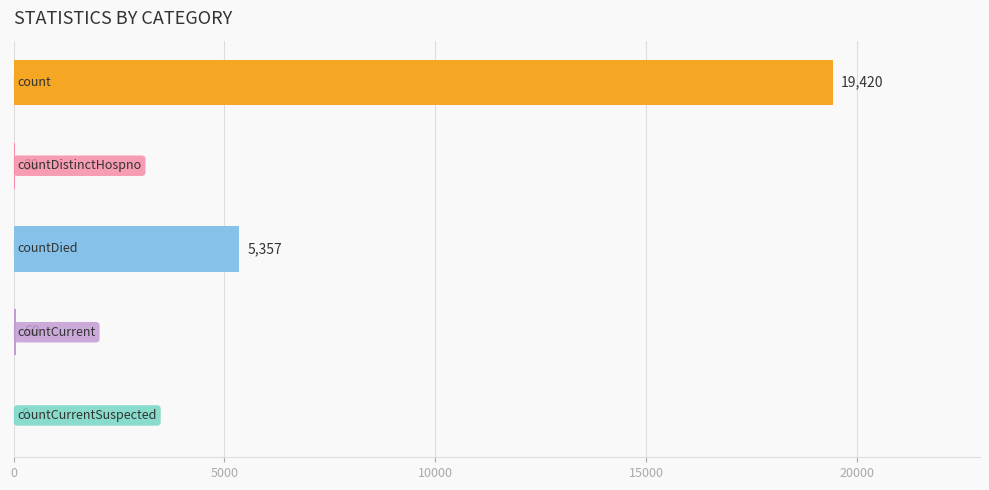

What is the maximum value shown in the chart?

19420